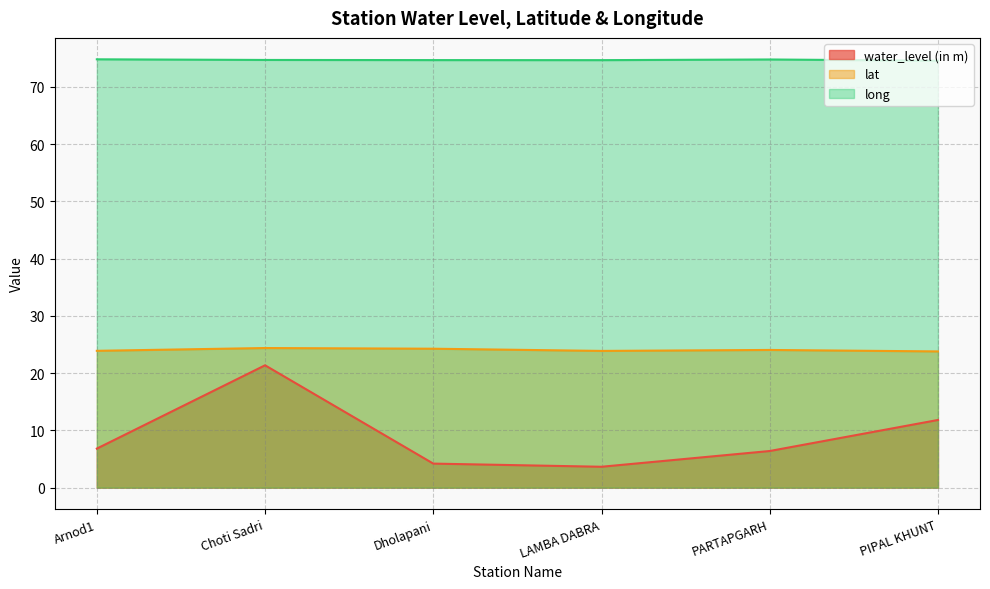

Where does the water_level (in m) series first go above 6?

Arnod1